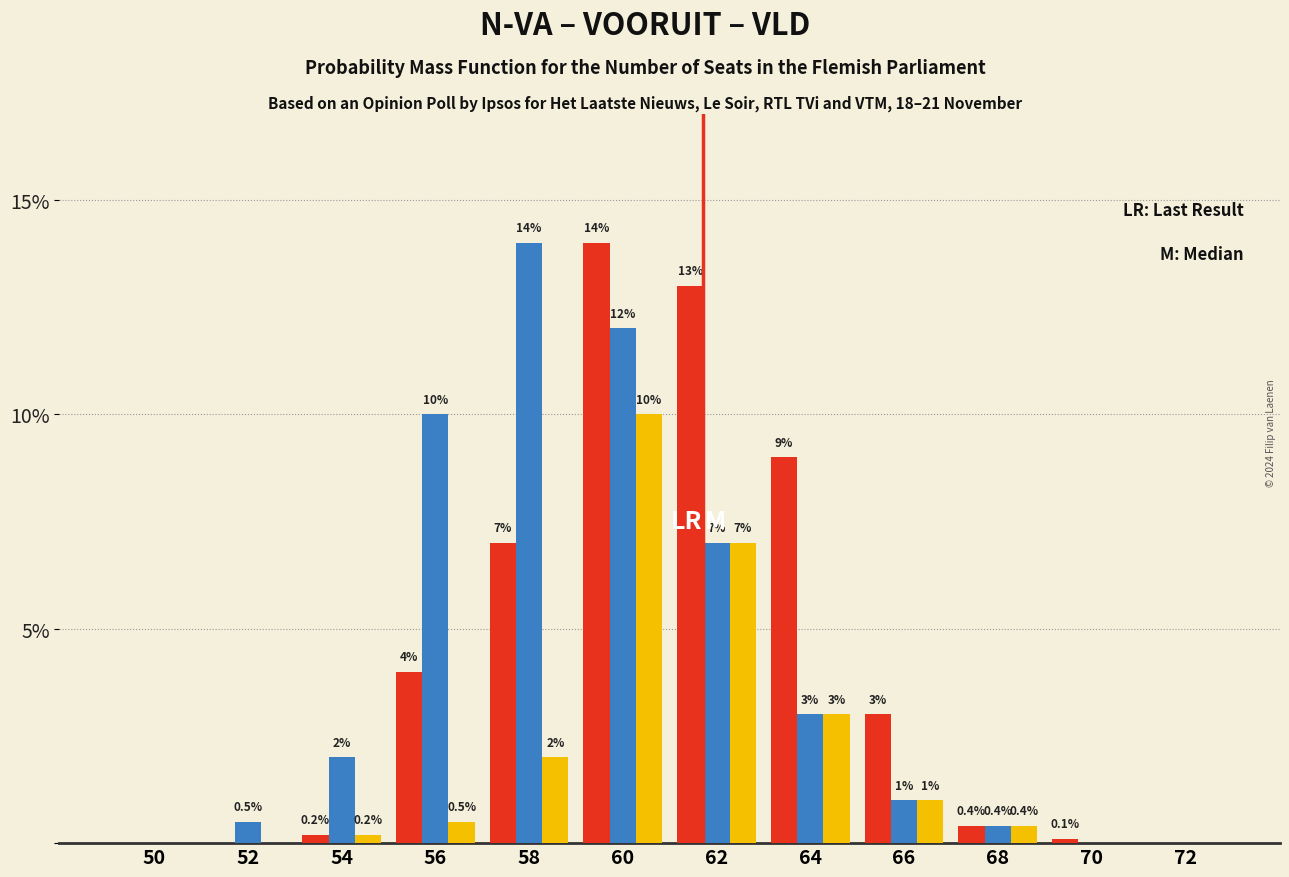

At which category is the sum across all series the highest?

60